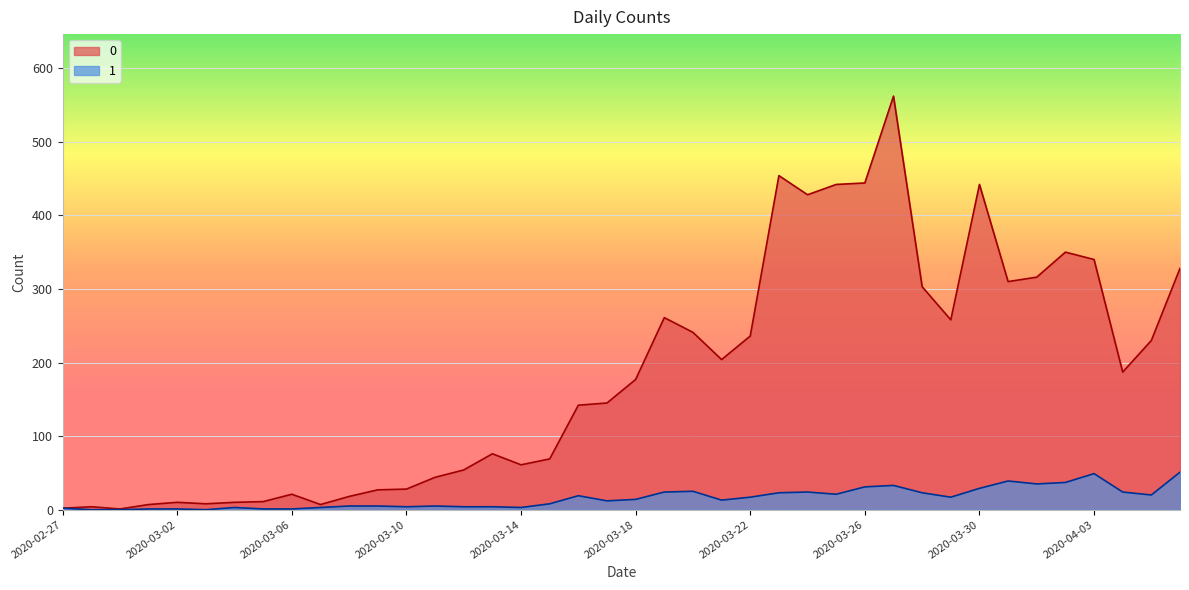

True or false: 0 and 1 cross at least once.

False